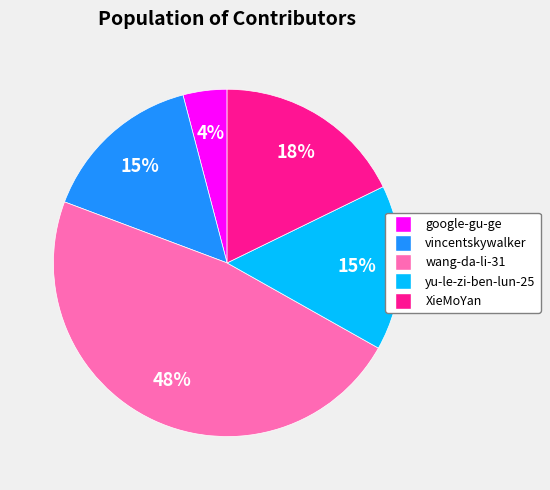

How many segments does this pie chart have?

5